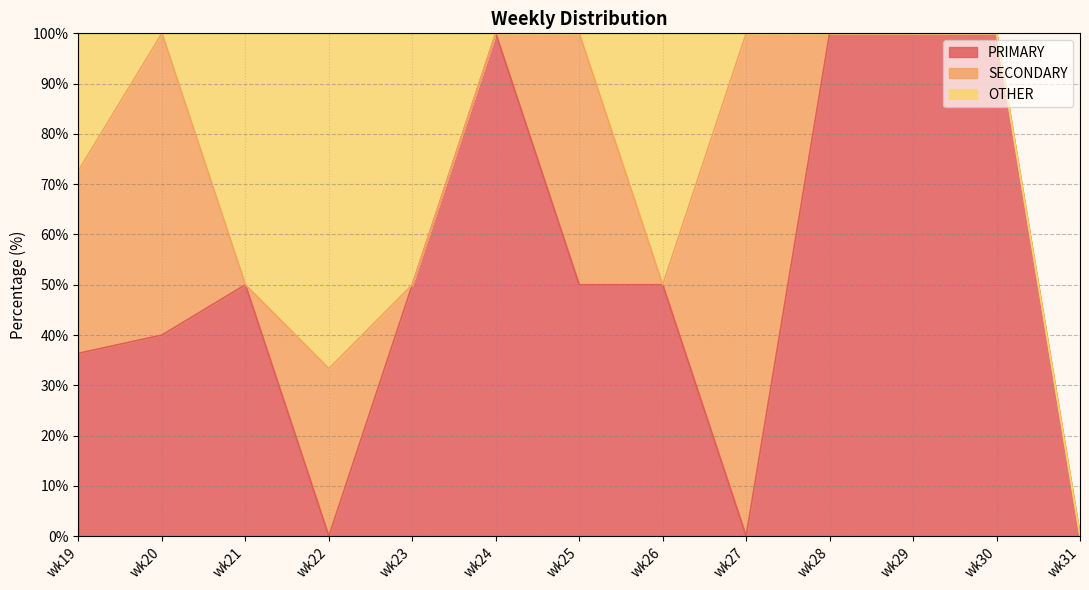

What is the maximum value shown in the chart?

100.0